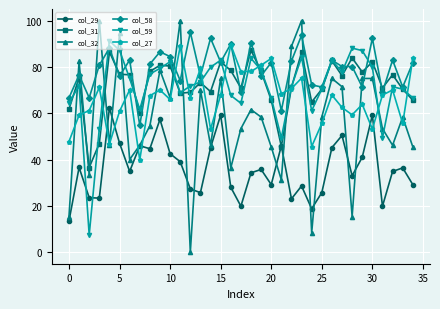

True or false: col_58 and col_32 cross at least once.

True